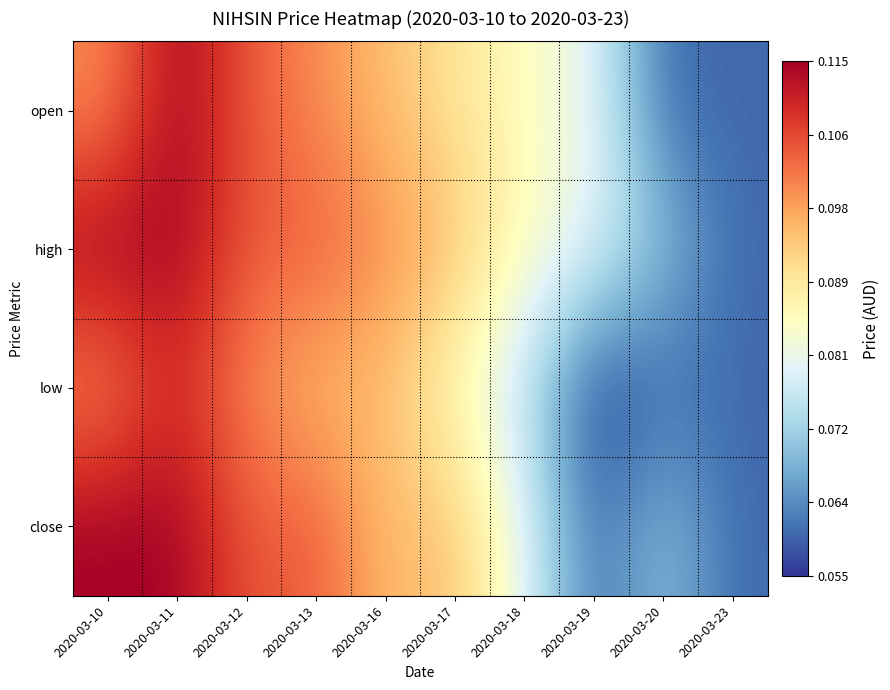

At which category is the sum across all series the highest?

2020-03-11